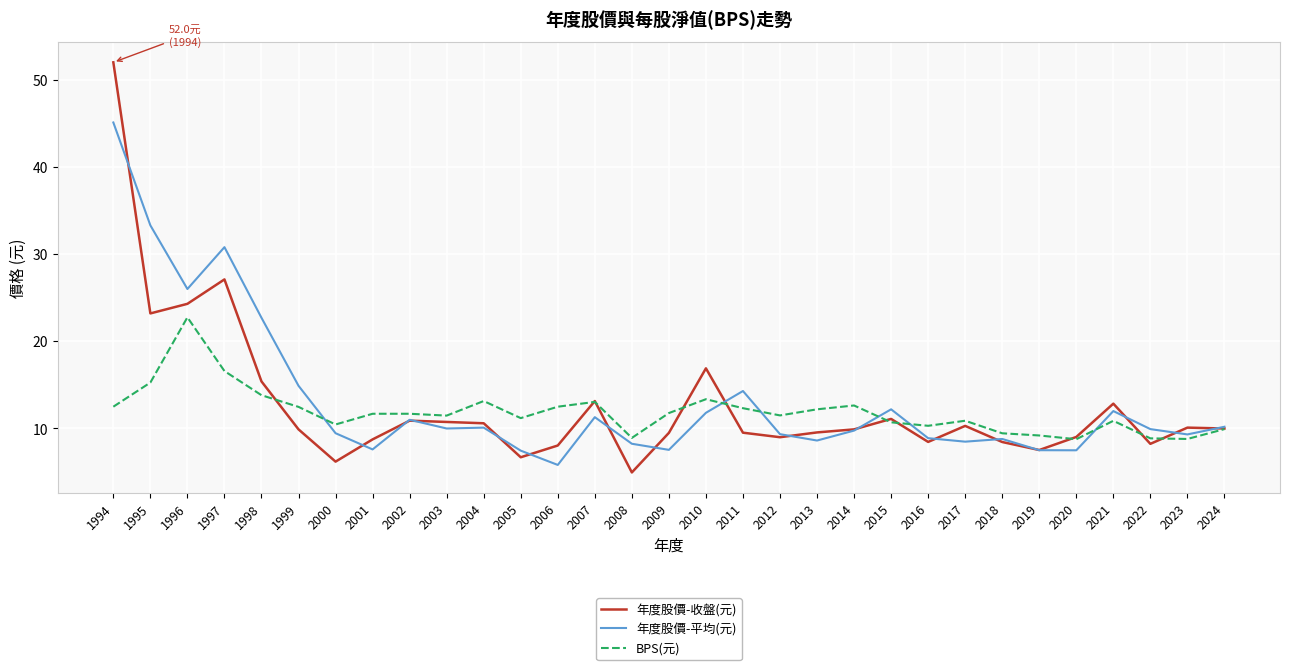

Which series has the largest range (max minus min)?

年度股價-收盤(元)